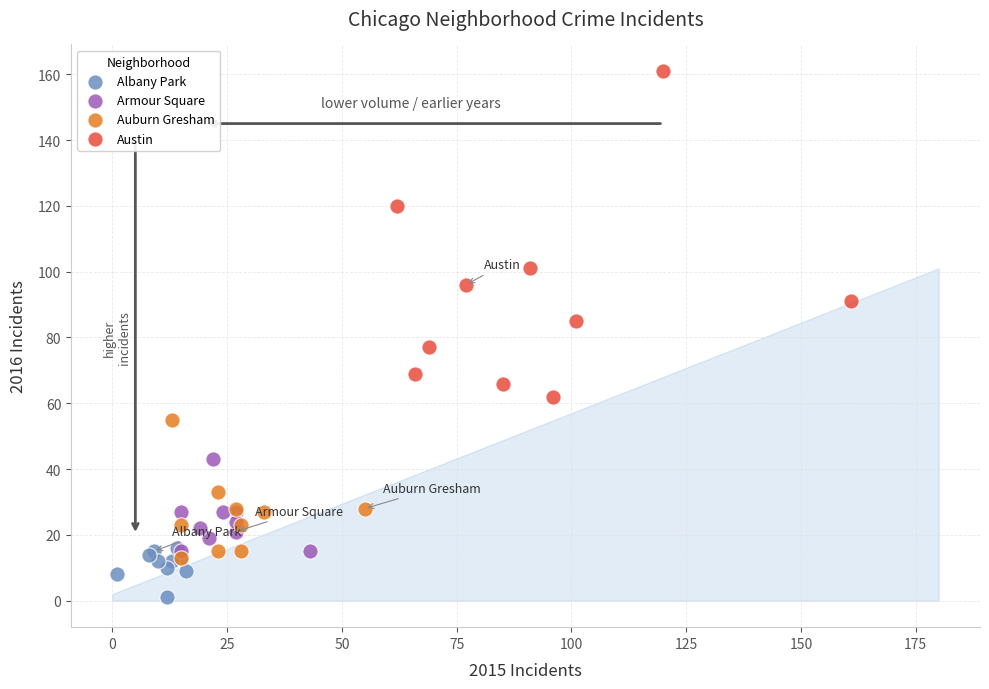

Which series contains the lowest Y value?

Albany Park